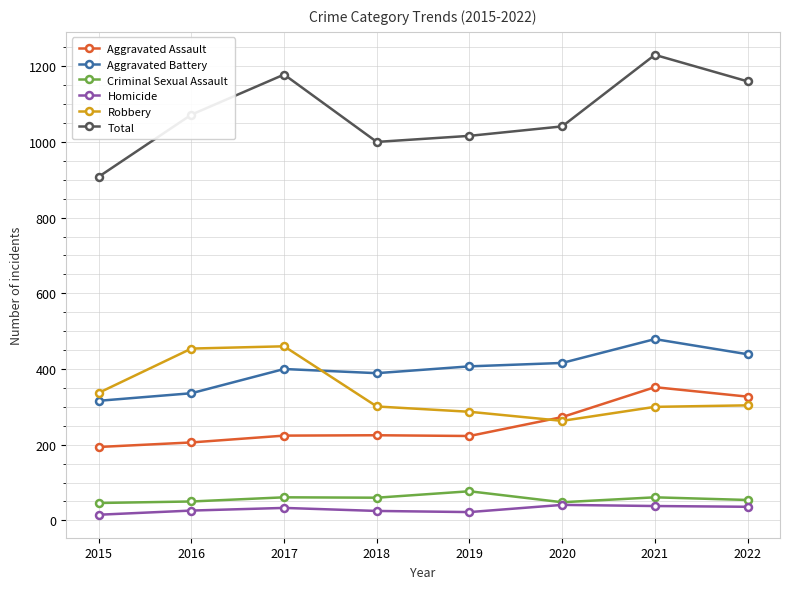

Between 2015 and 2017, which series saw the biggest shift?

Total